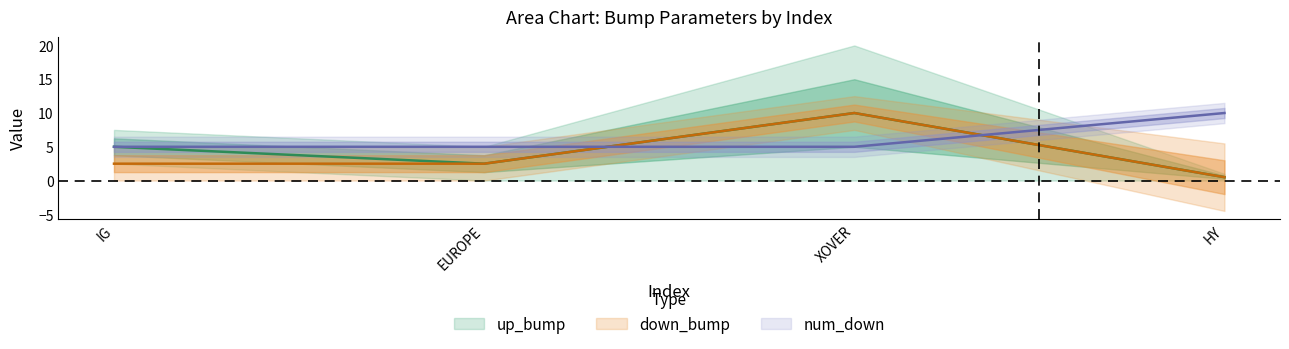

True or false: num_down has a value of 6.7 at IG.

False